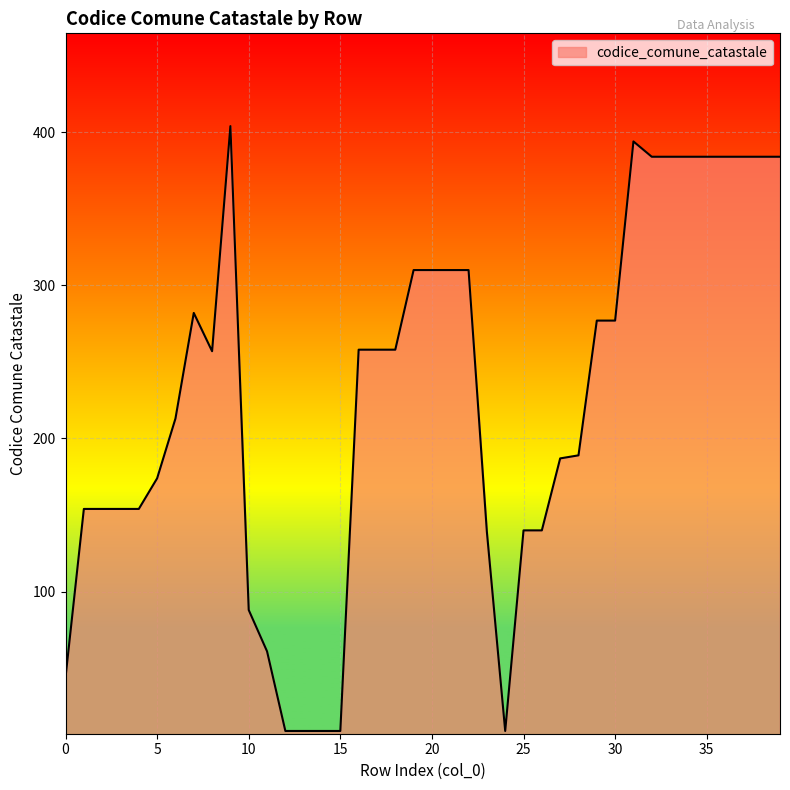

Does the chart display data point markers on the line(s)?

No